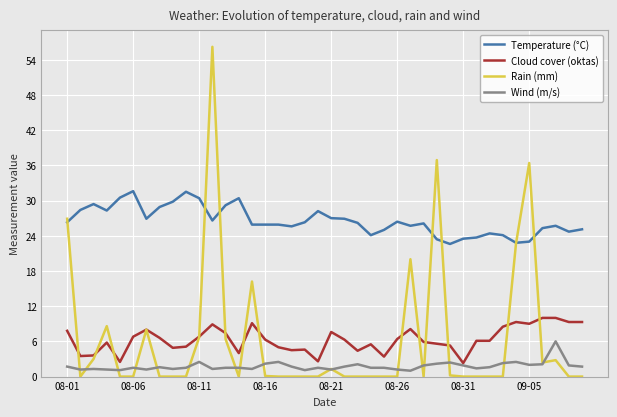

True or false: Wind (m/s) and Temperature (°C) intersect in this chart.

False